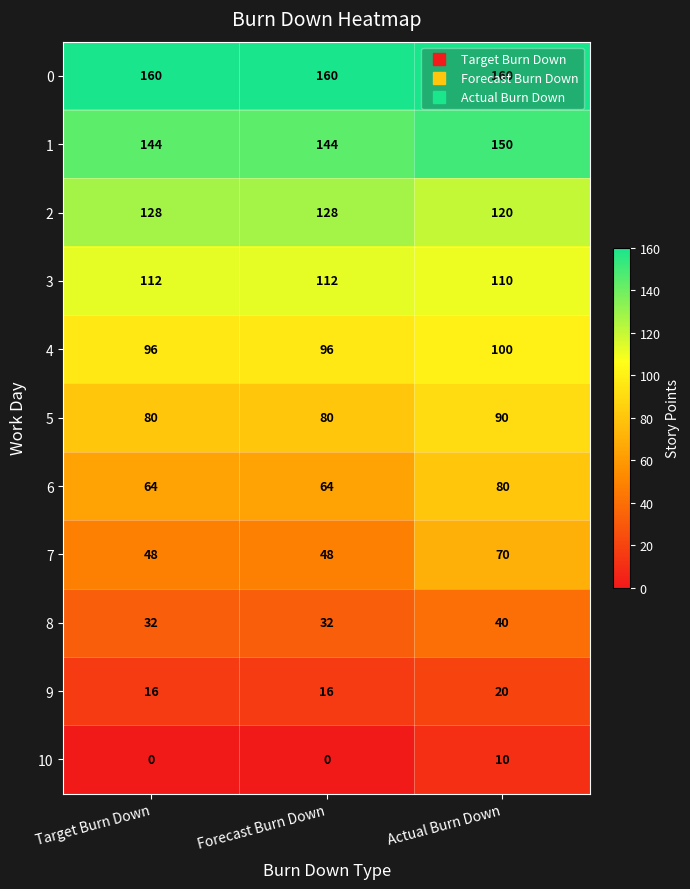

How many data points does each series have?

3